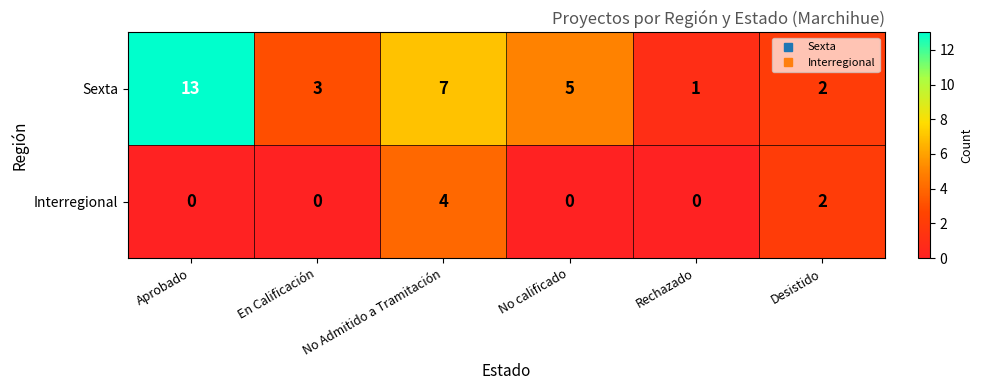

How many Interregional values are between 0 and 2?

5